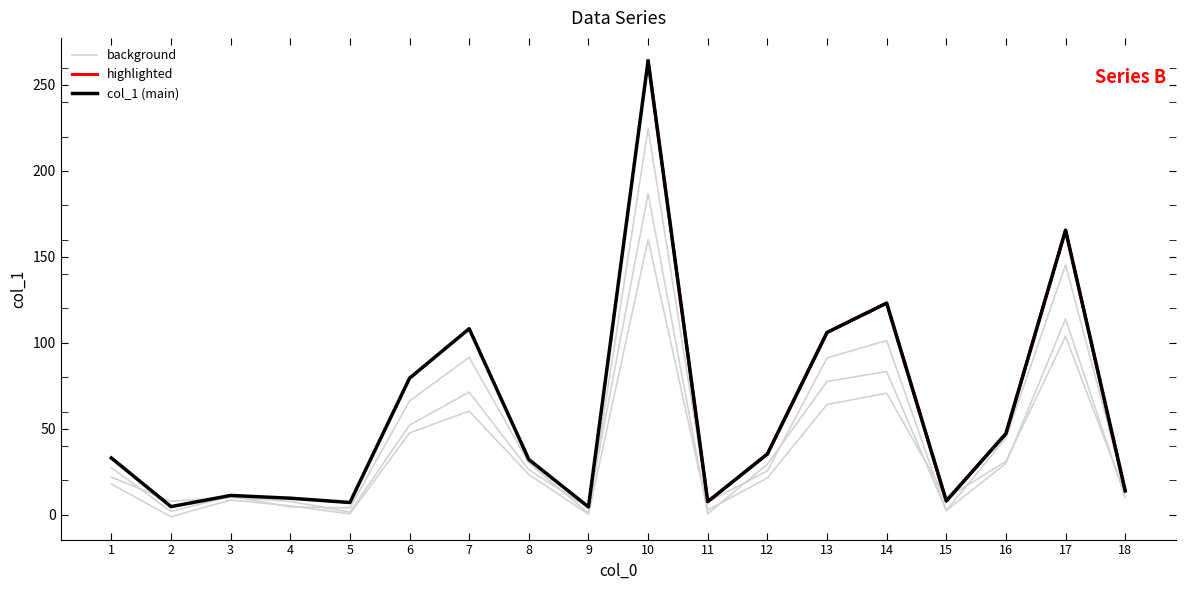

How many categories are shown in the chart?

18